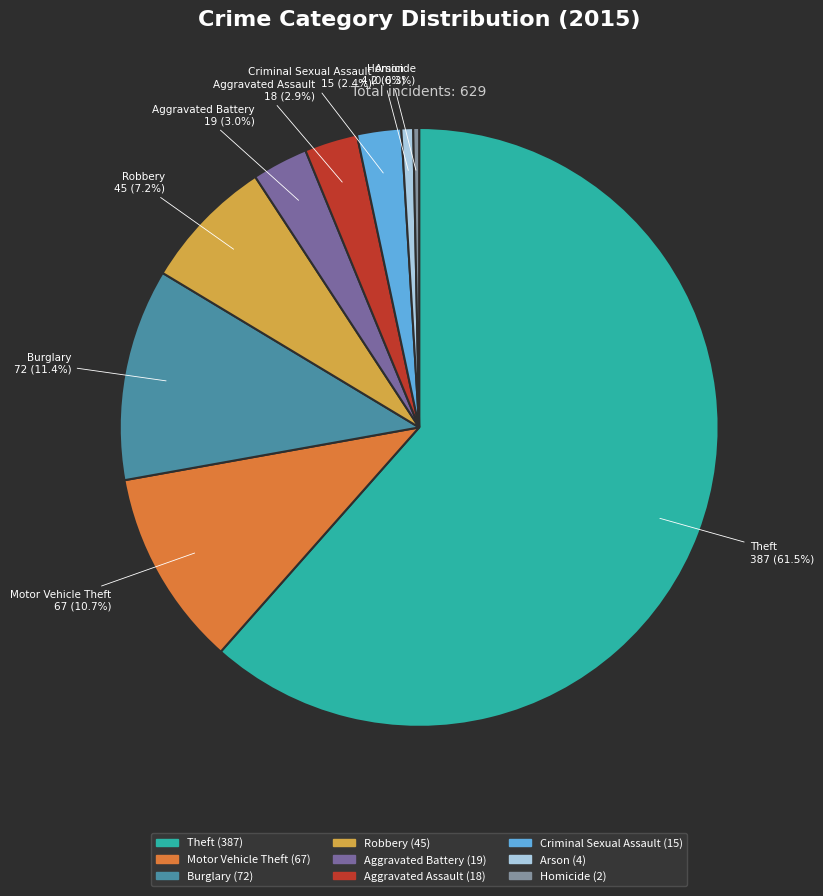

To the nearest percent, what percentage of the pie is Robbery?

7%